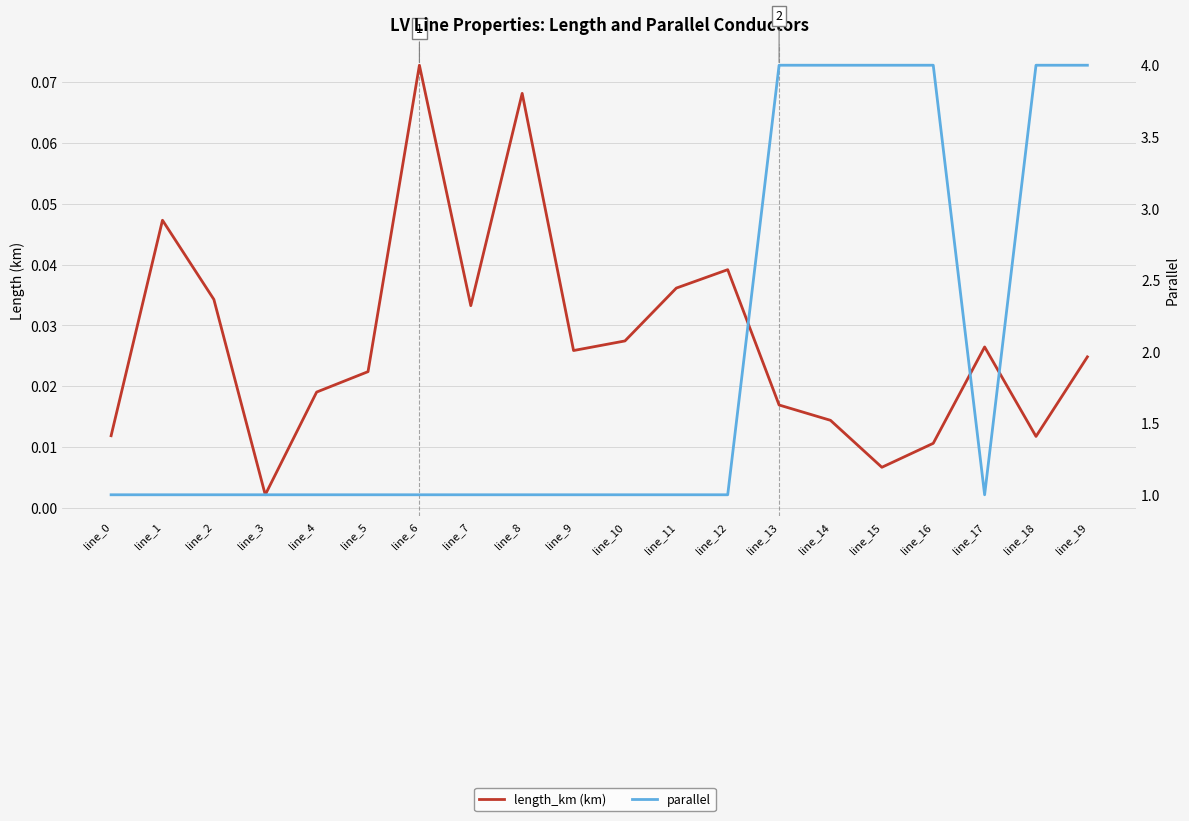

True or false: length_km (km) and parallel intersect in this chart.

False